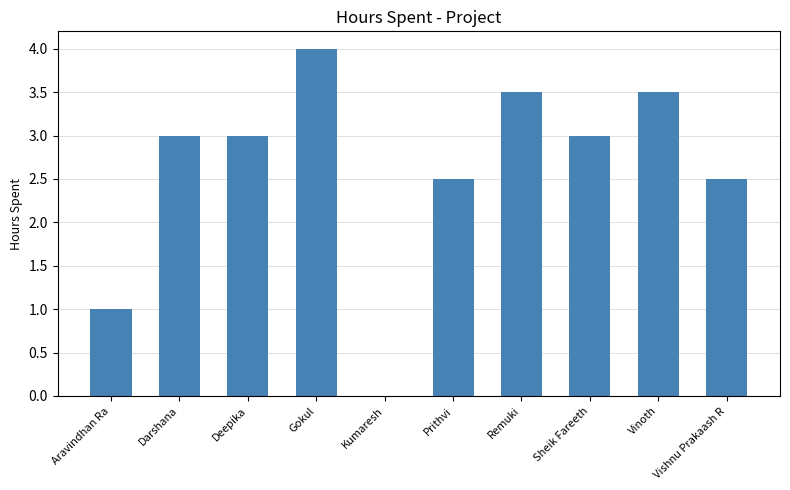

The value at Remuki is 3.5. True or false?

True